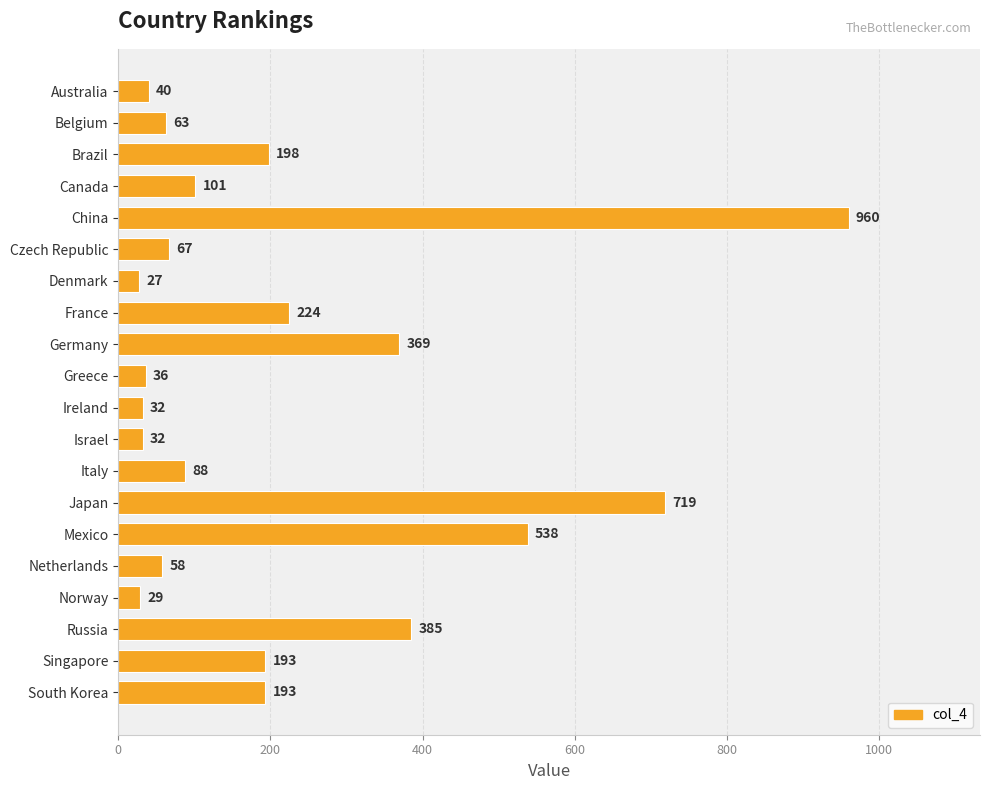

What is the label of the 19th bar from the bottom?

Belgium